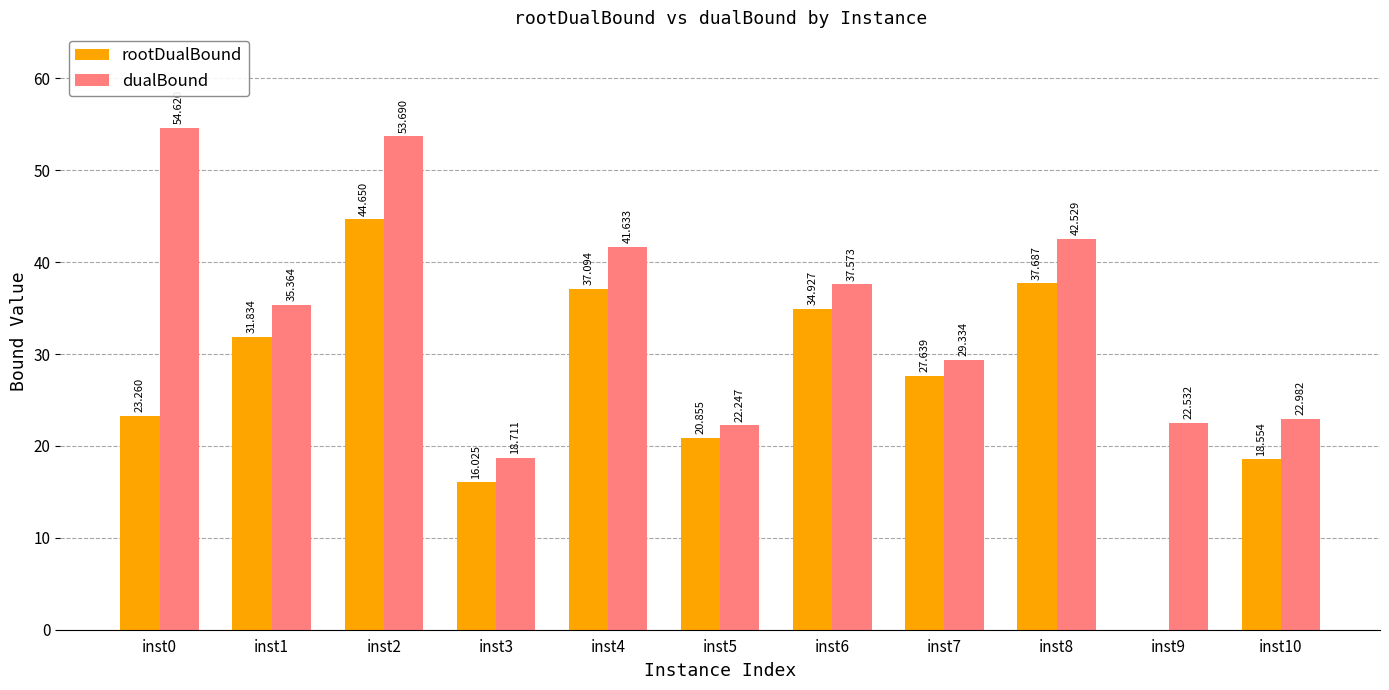

At which label does dualBound first exceed 35?

inst0